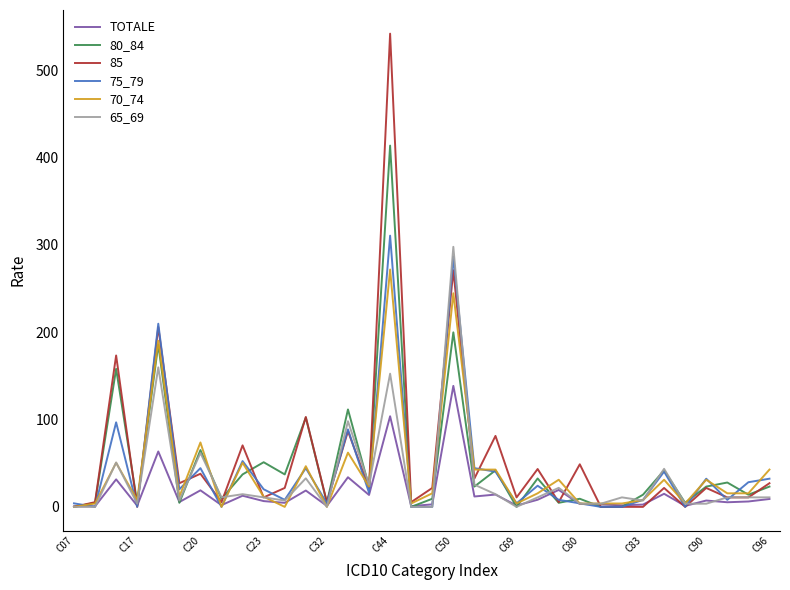

What is the highest value of the 75_79 series?

310.5